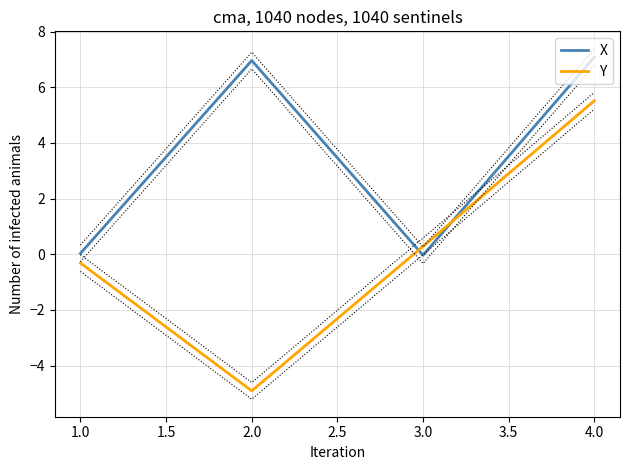

At which label does X reach its peak?

4.0